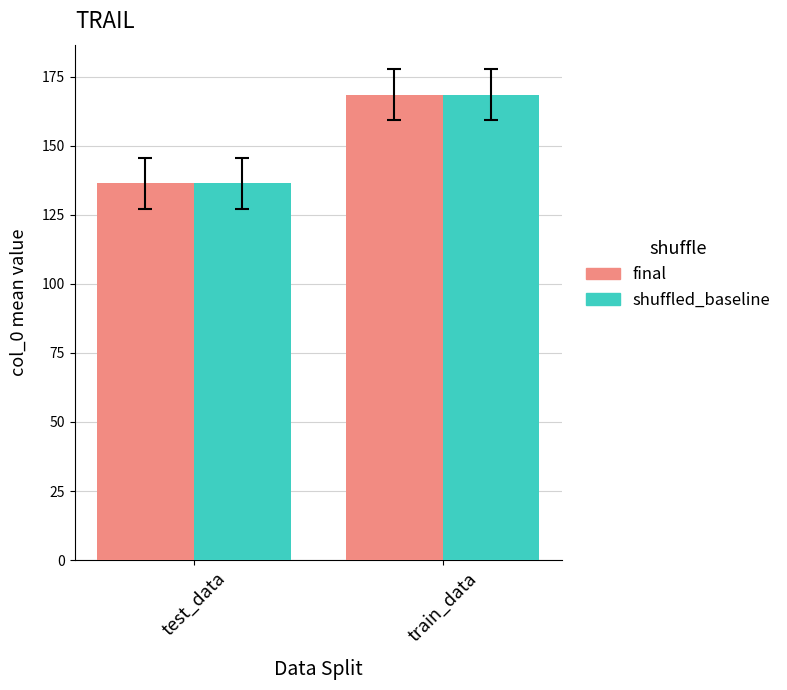

List the labels in order of final value, smallest first.

test_data, train_data